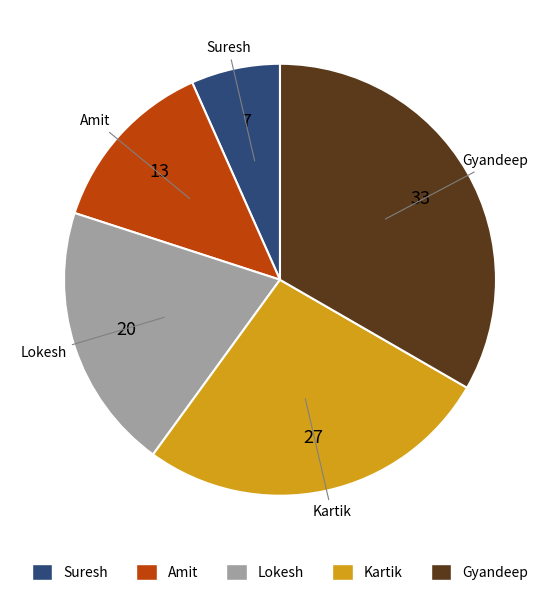

Rank the categories by value from highest to lowest.

Gyandeep, Kartik, Lokesh, Amit, Suresh